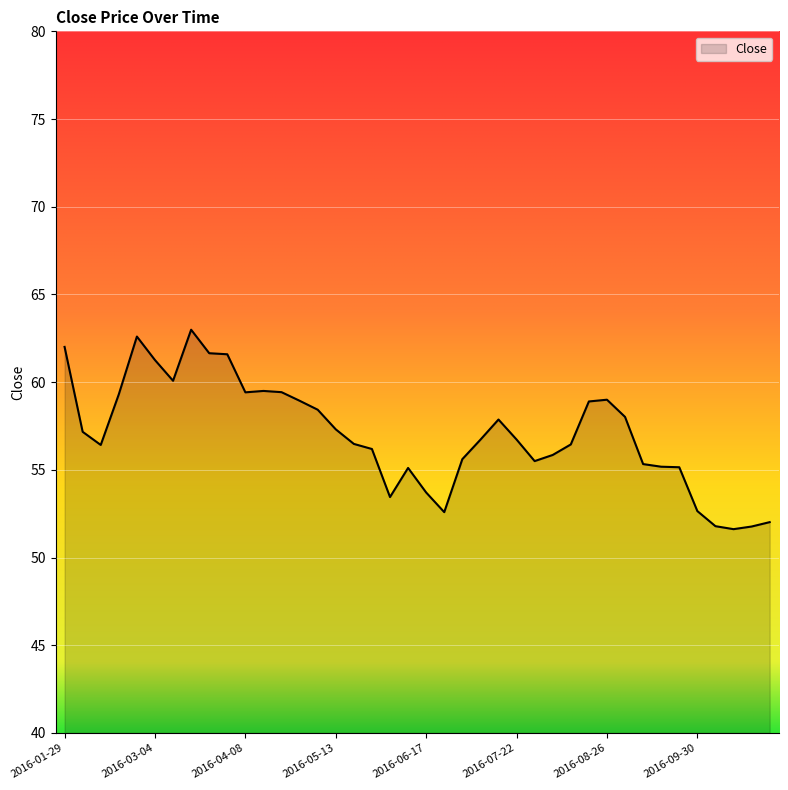

What is the difference between the maximum and minimum values?

11.4